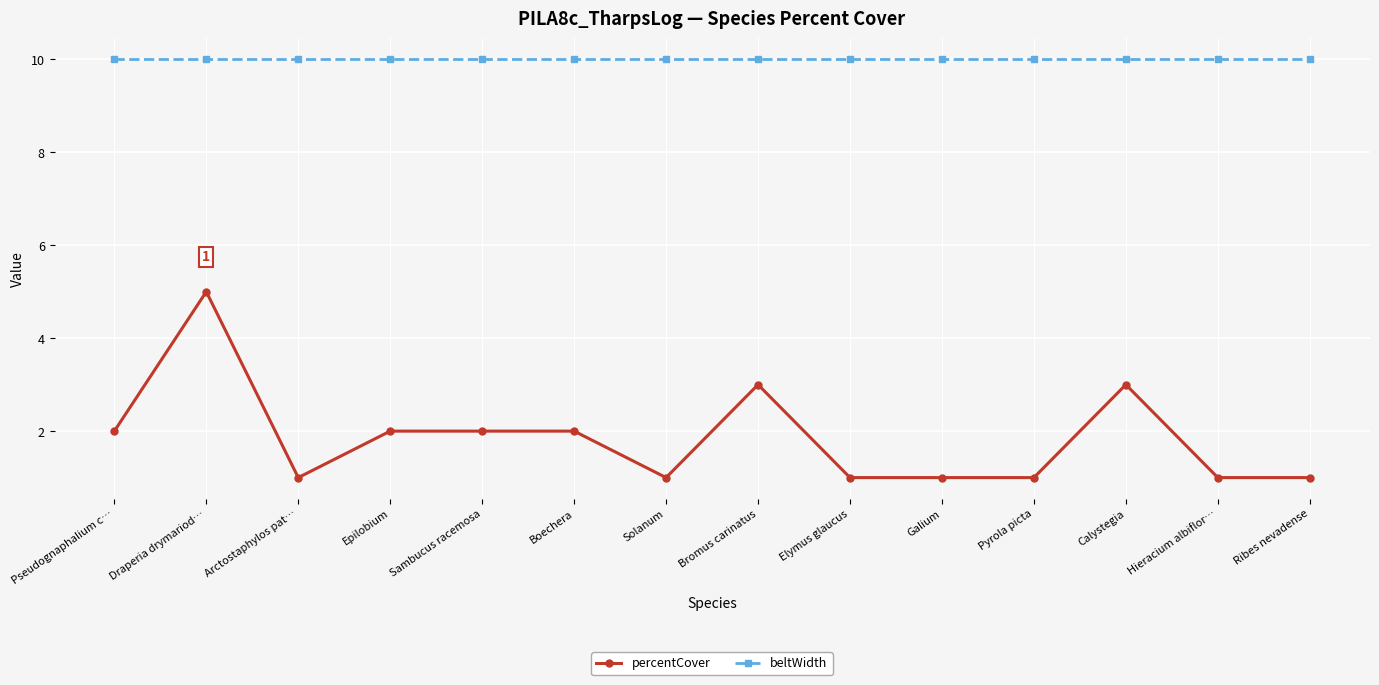

What is the total value across all series at Pseudognaphalium c…?

12